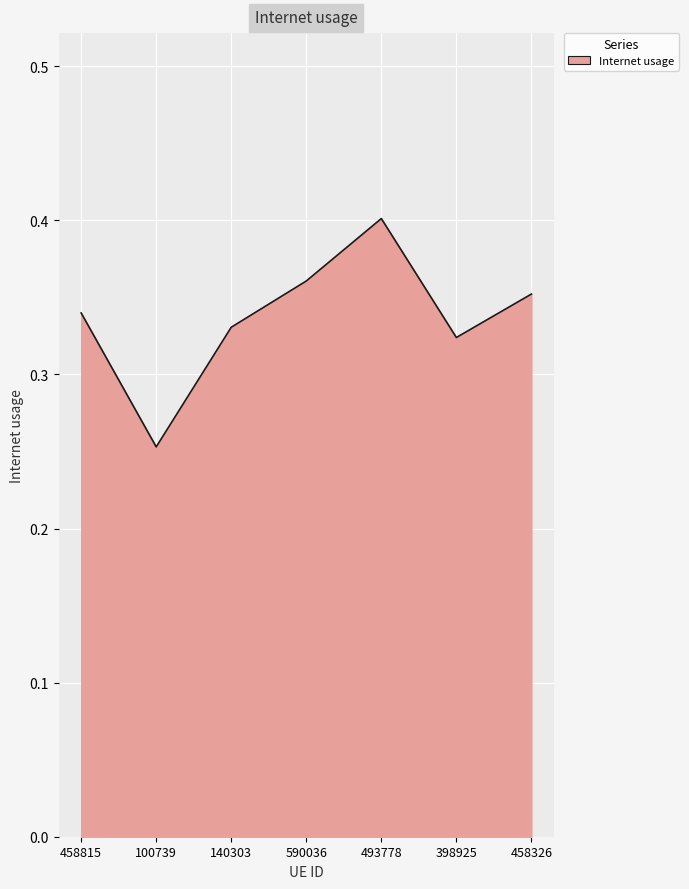

What is the change in value from 100739 to 493778?

+0.1